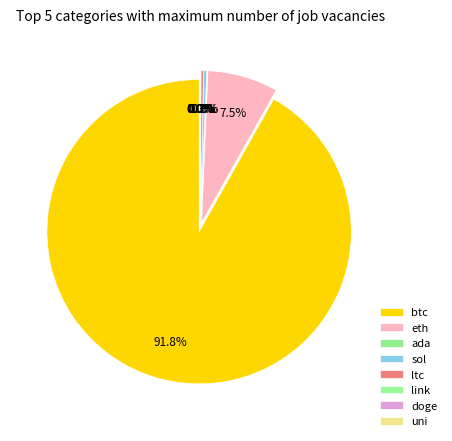

What is the smallest slice in the pie chart?

doge